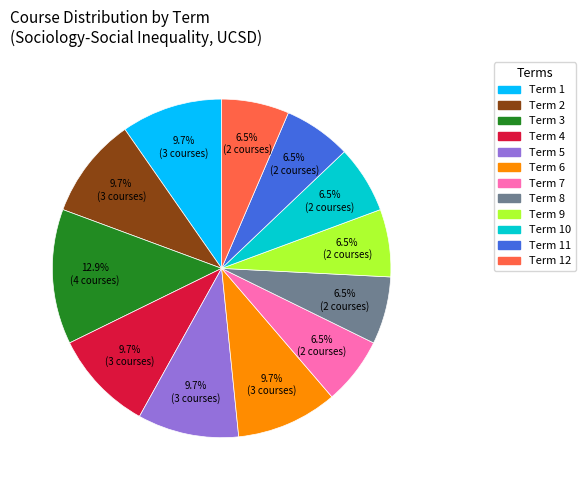

Is there any slice that represents more than half of the pie?

No